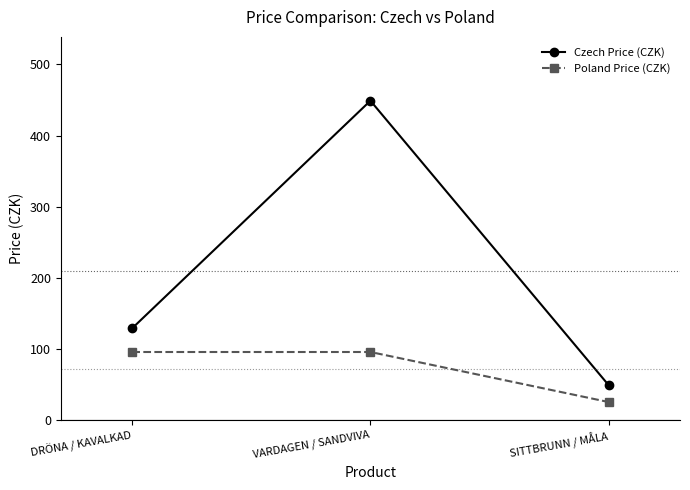

How many data points in Poland Price (CZK) are above 95?

2